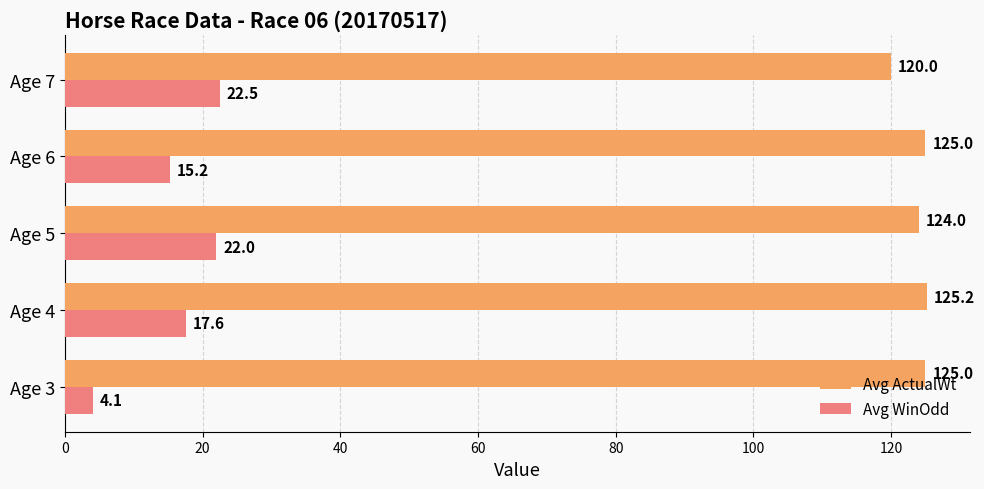

What are all the series names shown in the legend?

Avg ActualWt, Avg WinOdd